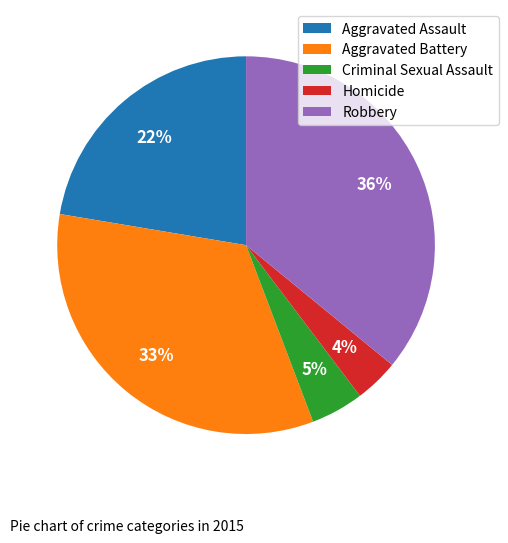

To the nearest percent, what portion does Aggravated Battery represent?

33%